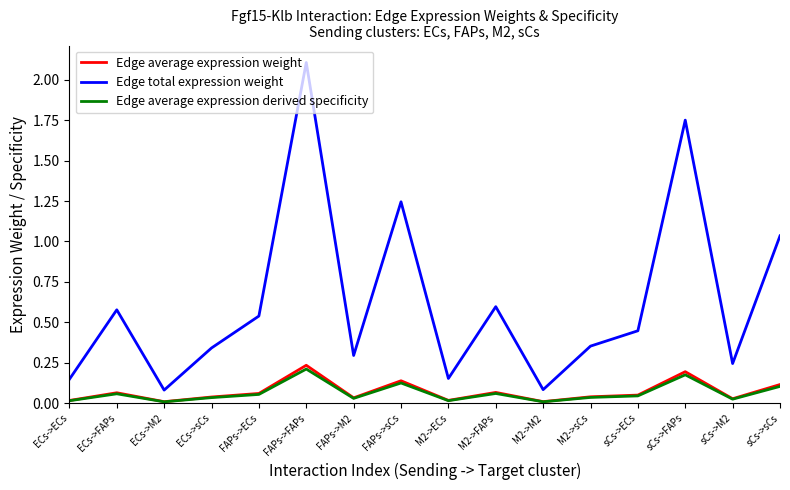

At which category is the sum across all series the highest?

FAPs->FAPs